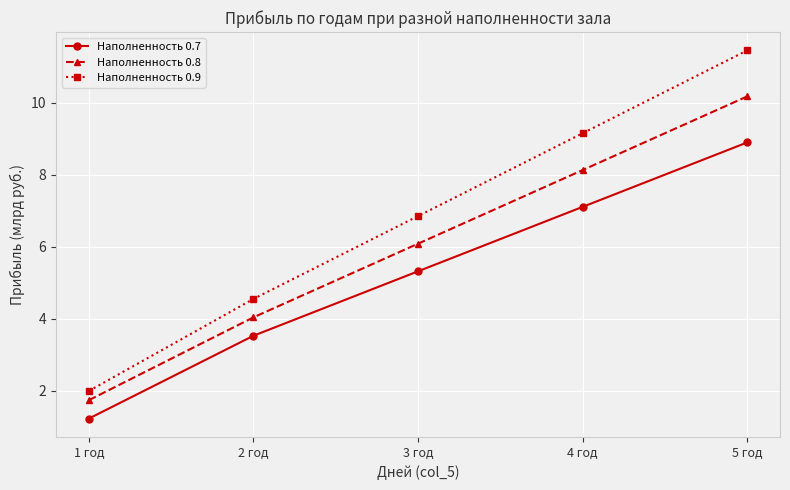

True or false: Наполненность 0.7 has a value of 4.7 at 2 год.

False